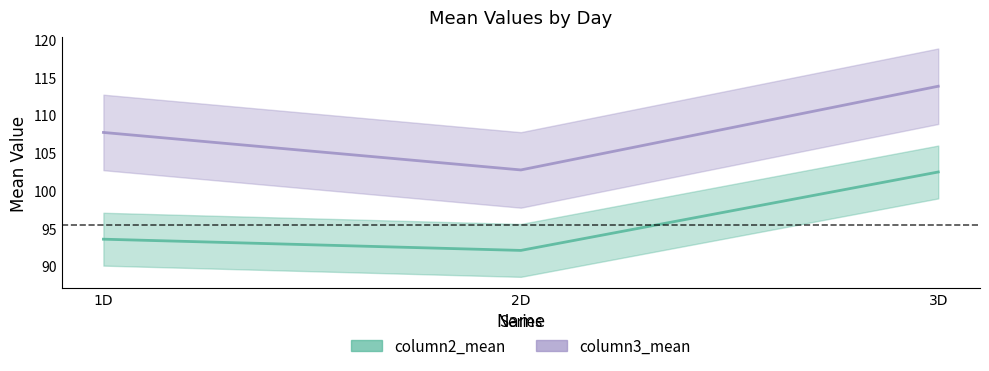

Rank the series at 1D from lowest to highest value.

column2_mean line, column3_mean line